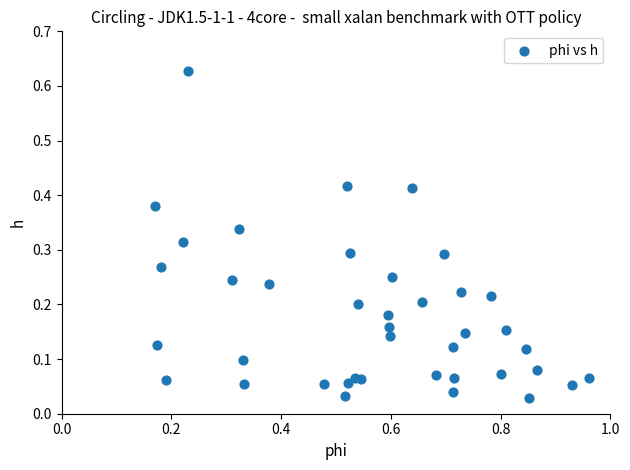

What is the range of X values (max minus min)?

0.8